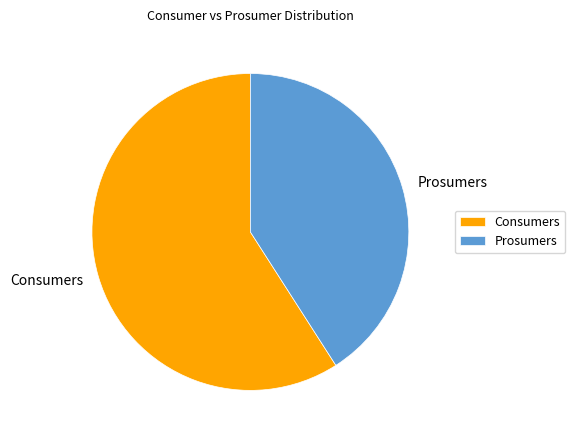

Do Consumers and Prosumers together represent more than half of the pie?

Yes